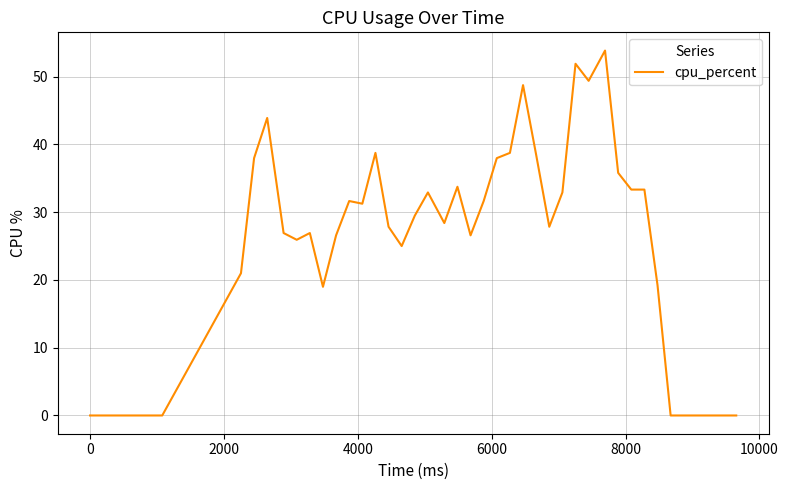

What is the difference between the maximum and minimum values?

53.8